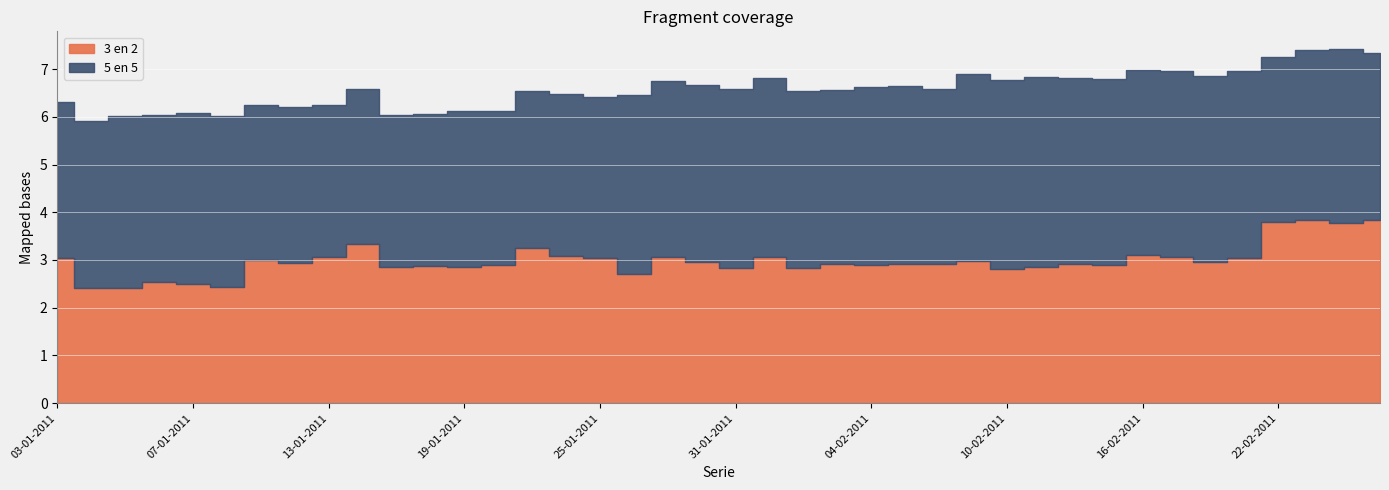

What is the average value of the 5 en 5 series?

3.6